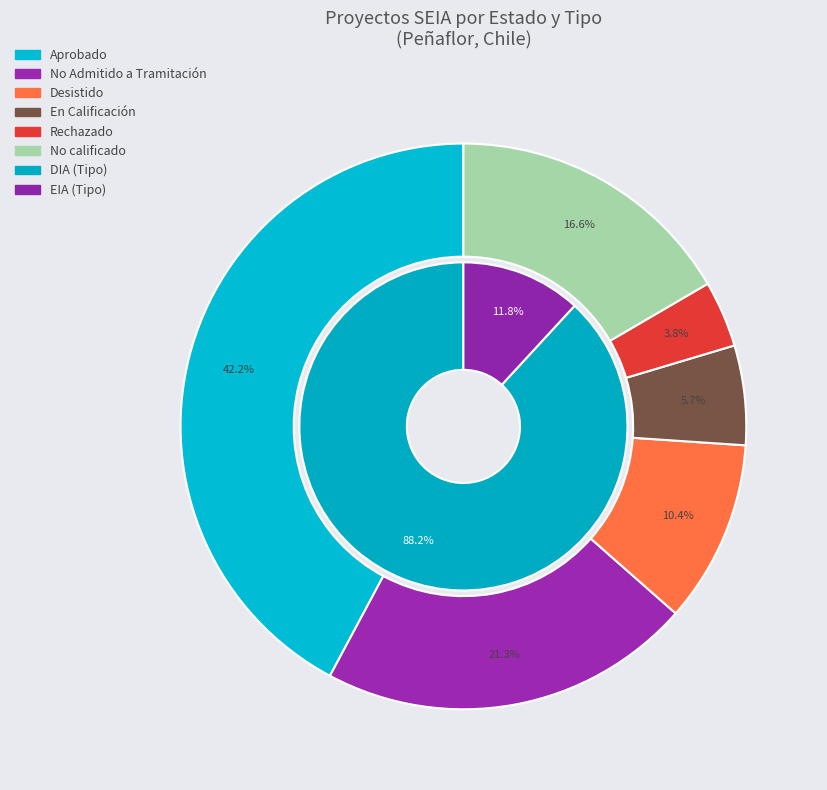

Is it true that No Admitido a Tramitación is 35% of the pie?

False